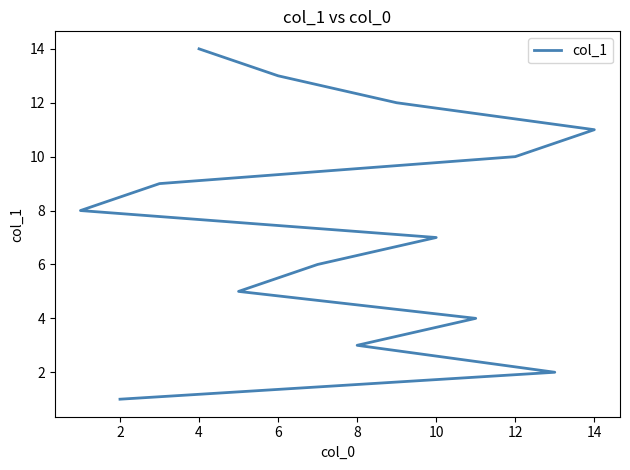

How many distinct data groups are displayed?

1